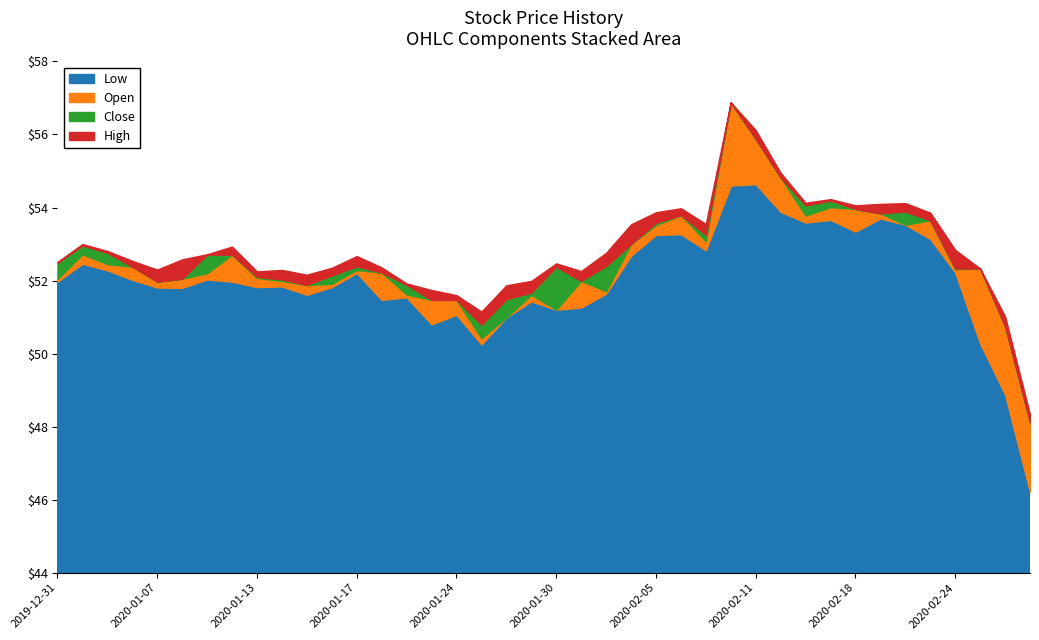

What is the label of the 35th point from the left?

2020-02-20